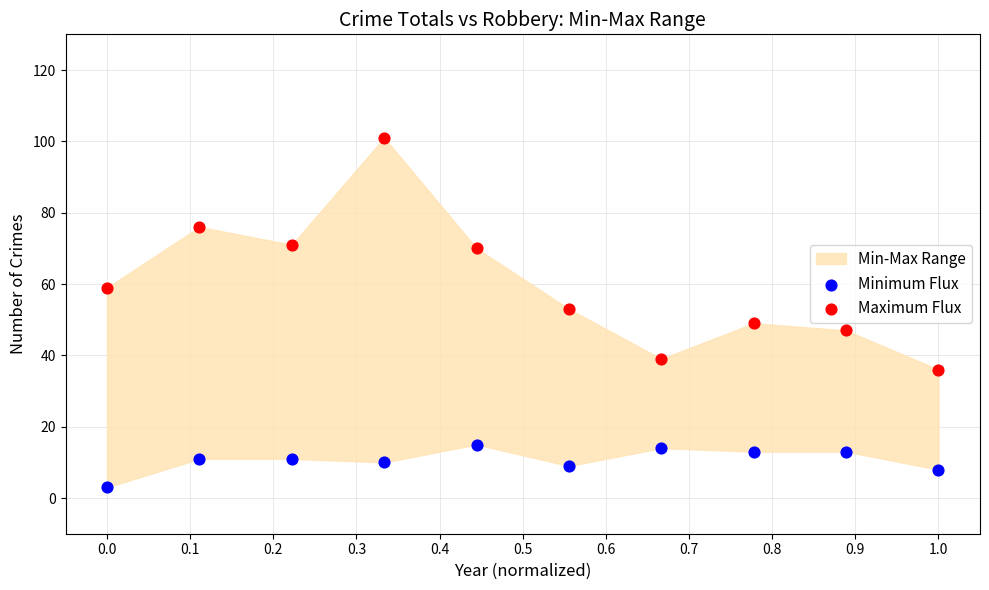

Across all data points, what is the range of Y values (max minus min)?

98